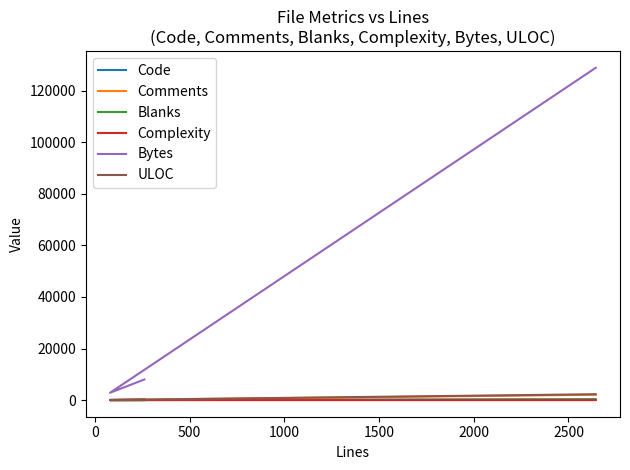

Which series has the largest range (max minus min)?

Bytes